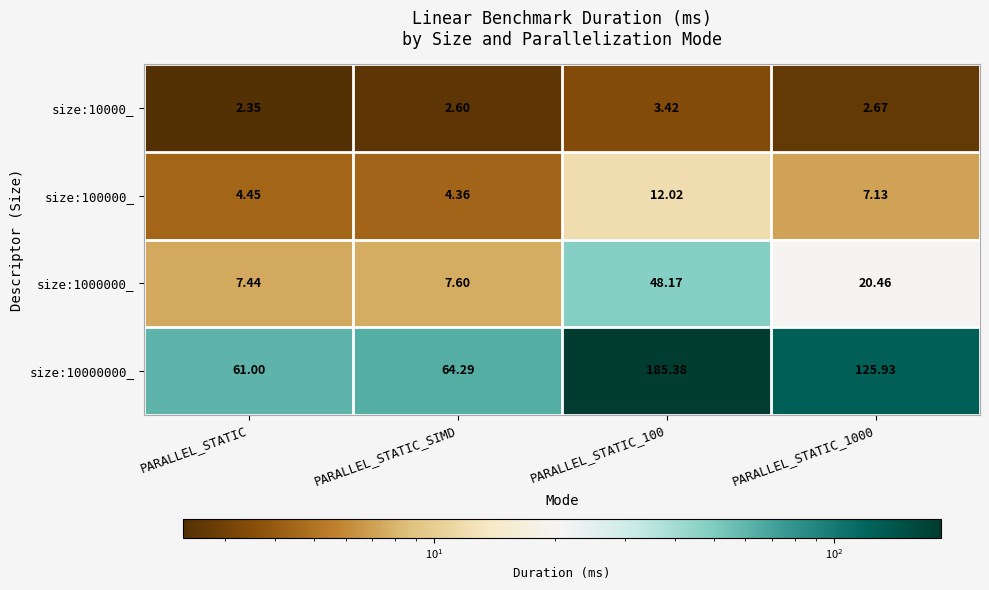

At how many categories does at least one series exceed 77?

2